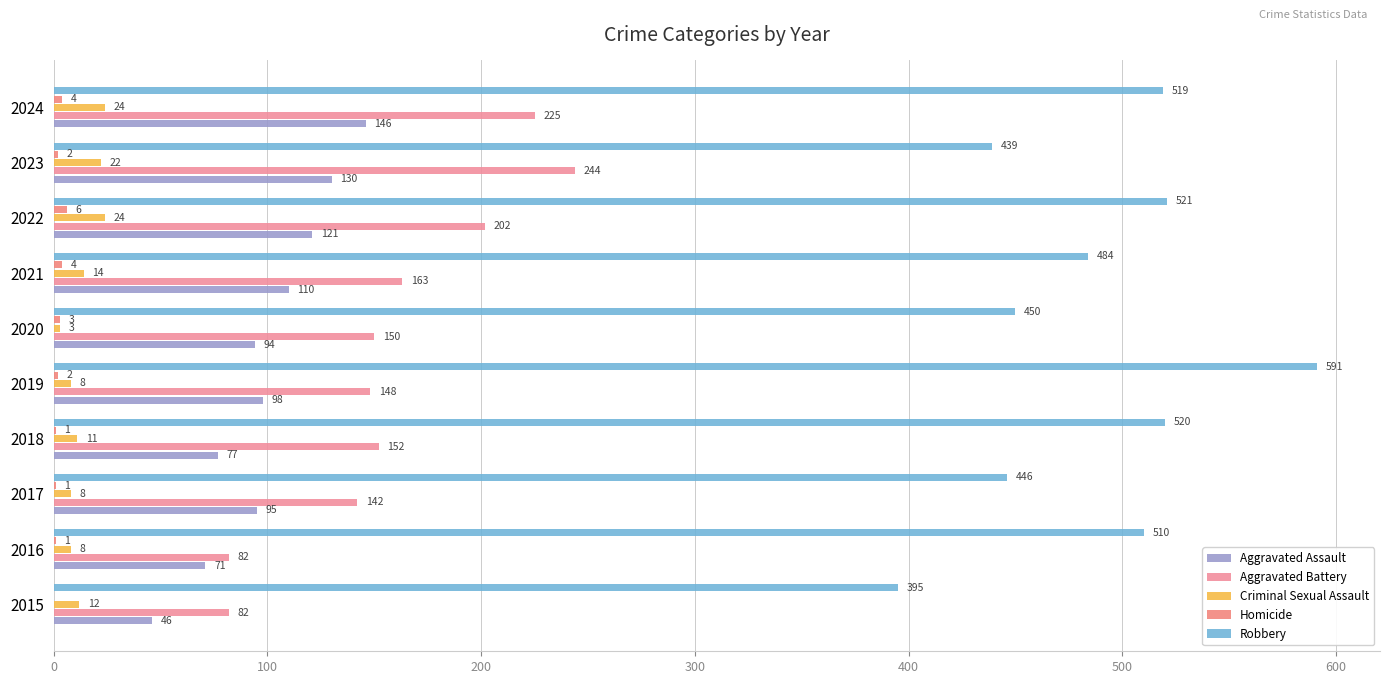

Reading left to right, extract all data points from this chart.

Aggravated Assault: 46	71	95	77	98	94	110	121	130	146
Aggravated Battery: 82	82	142	152	148	150	163	202	244	225
Criminal Sexual Assault: 12	8	8	11	8	3	14	24	22	24
Homicide: 0	1	1	1	2	3	4	6	2	4
Robbery: 395	510	446	520	591	450	484	521	439	519